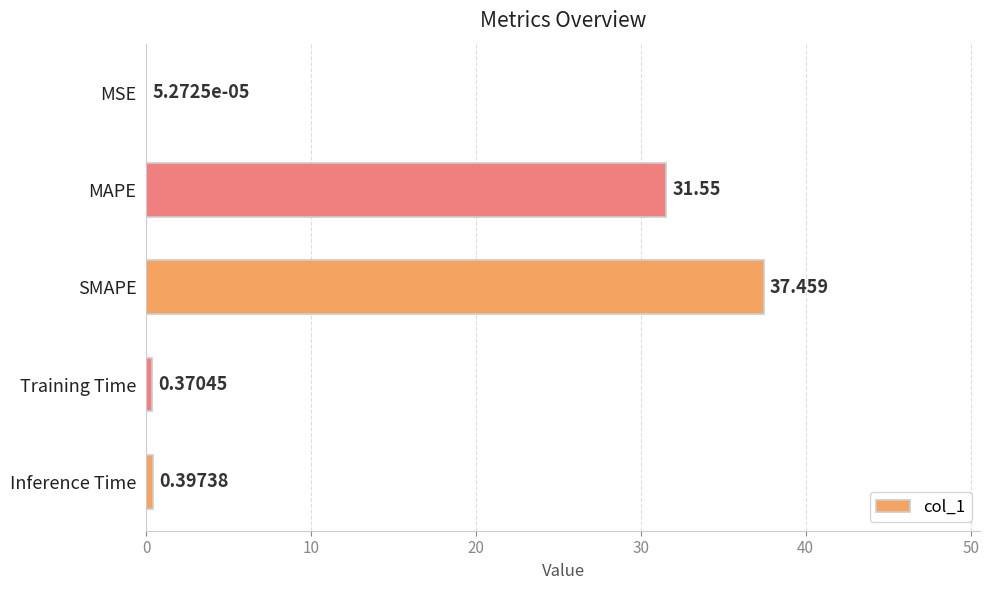

At which label is the value closest to 18?

MAPE